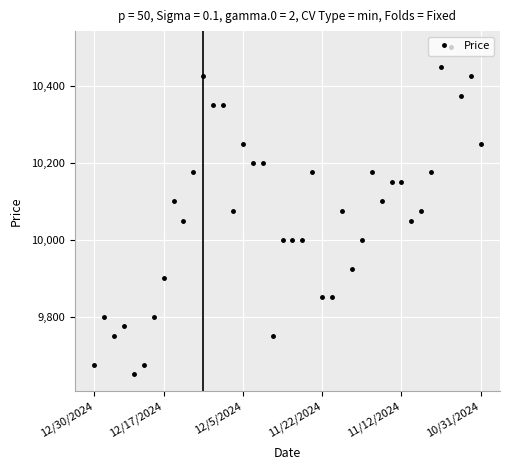

How many lines are shown in the chart?

1